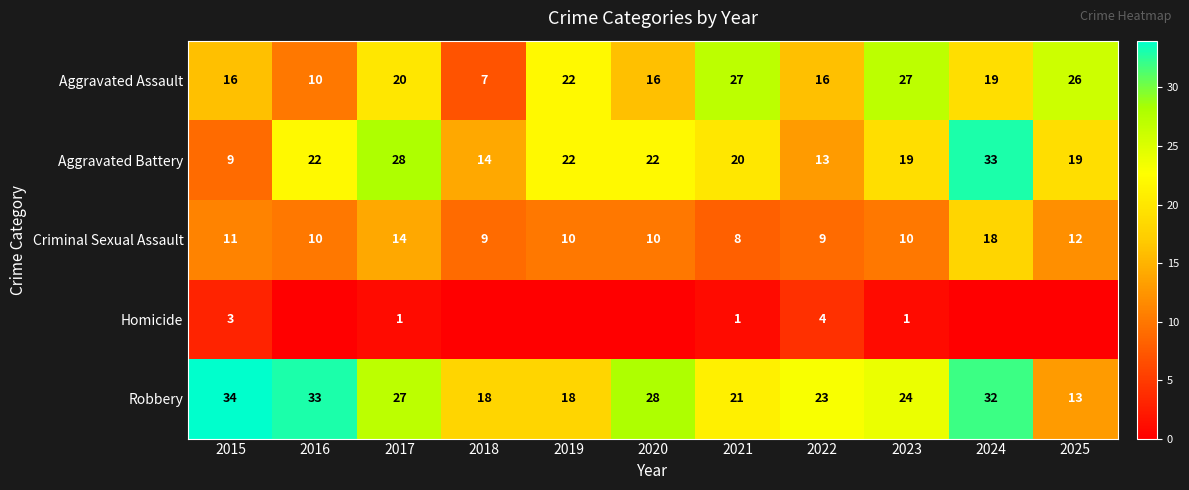

Rank the series at 2015 from lowest to highest value.

Homicide, Aggravated Battery, Criminal Sexual Assault, Aggravated Assault, Robbery